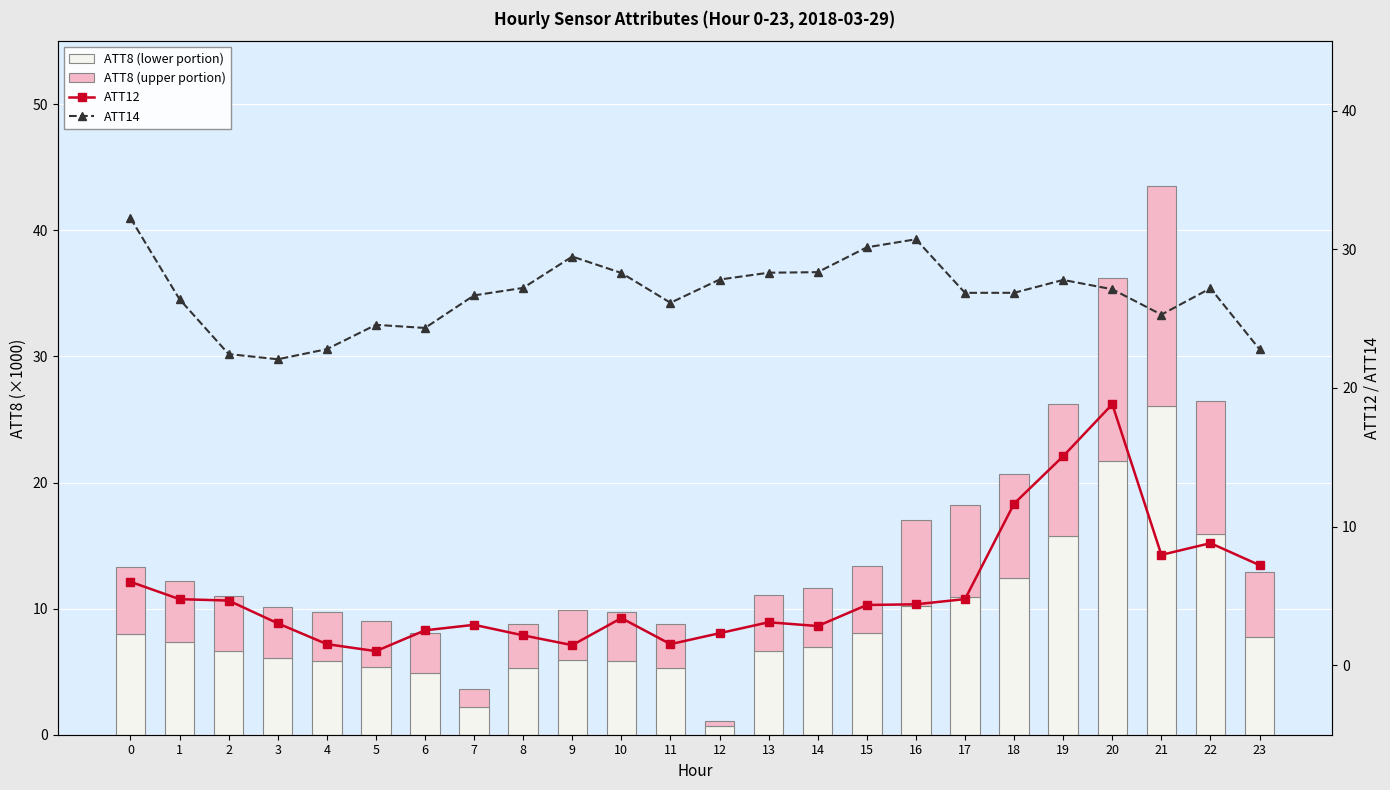

Is it true that ATT8 (lower) equals 1.0 at 12?

False